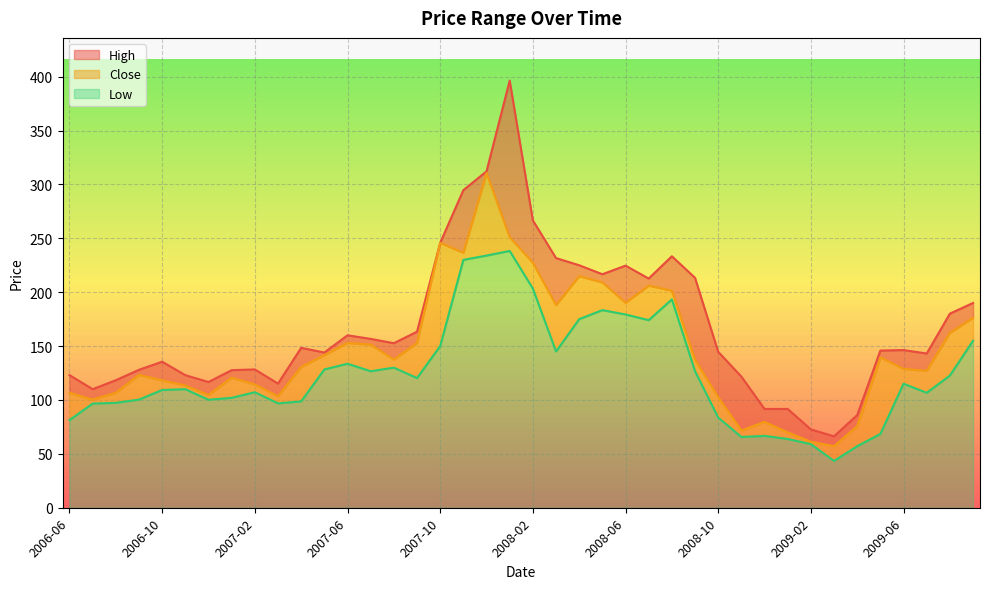

Which series changed the most between 2006-06 and 2009-04?

High